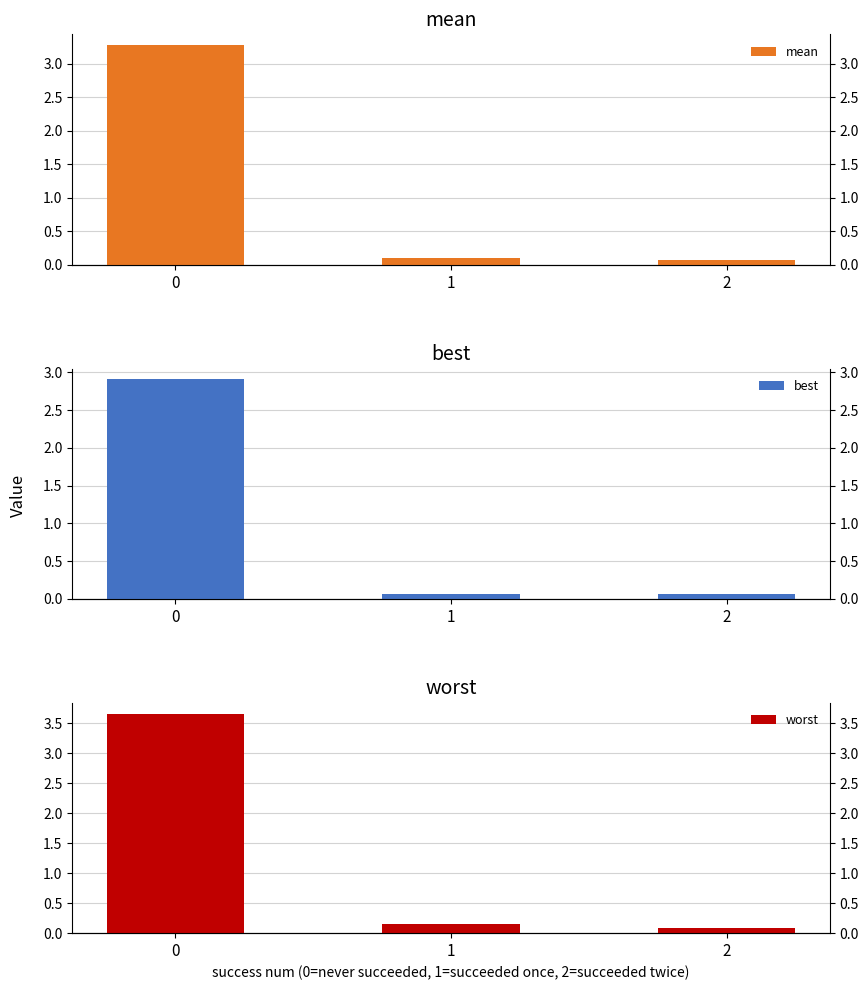

Which series changed the most between 0 and 1?

worst